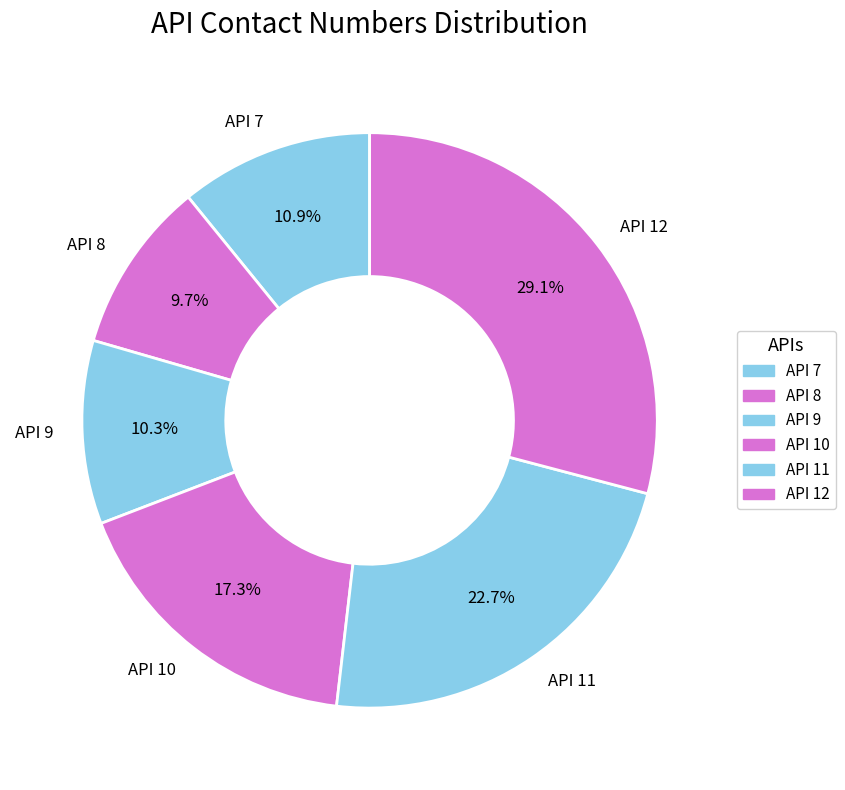

Does any single category account for the majority?

No